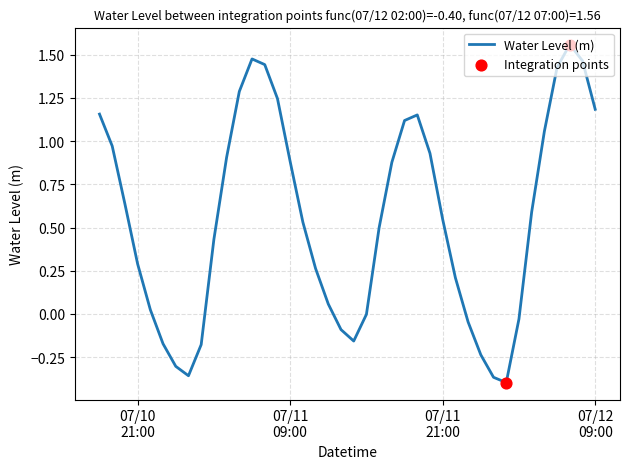

What is the difference between the maximum and minimum values?

2.0